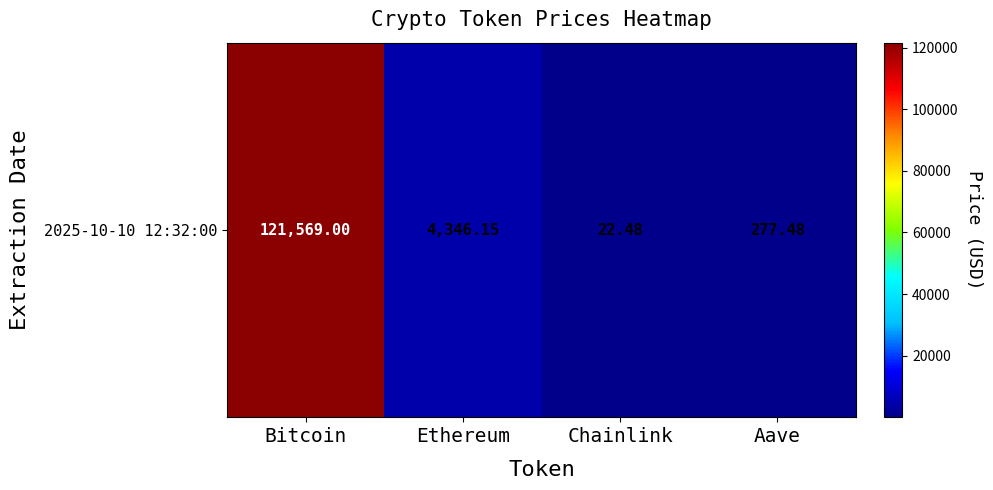

Rank the categories by value from highest to lowest.

Bitcoin, Ethereum, Aave, Chainlink